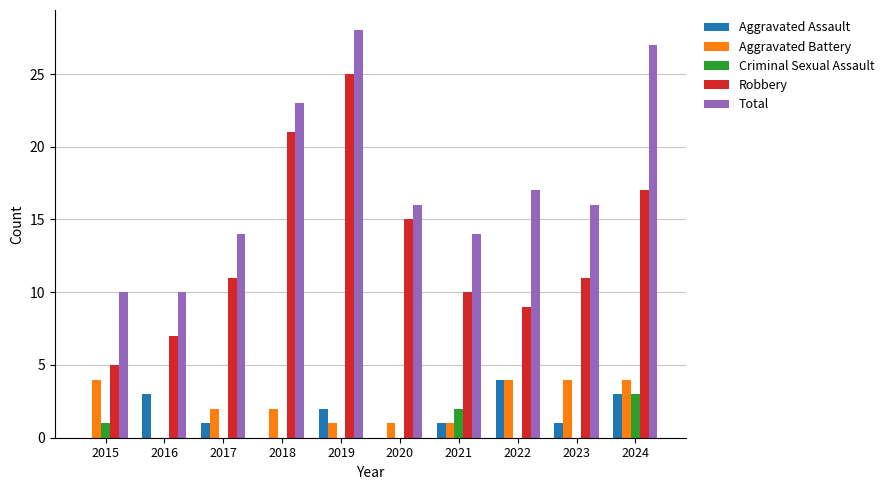

The value of Criminal Sexual Assault at 2019 is 0. True or false?

True